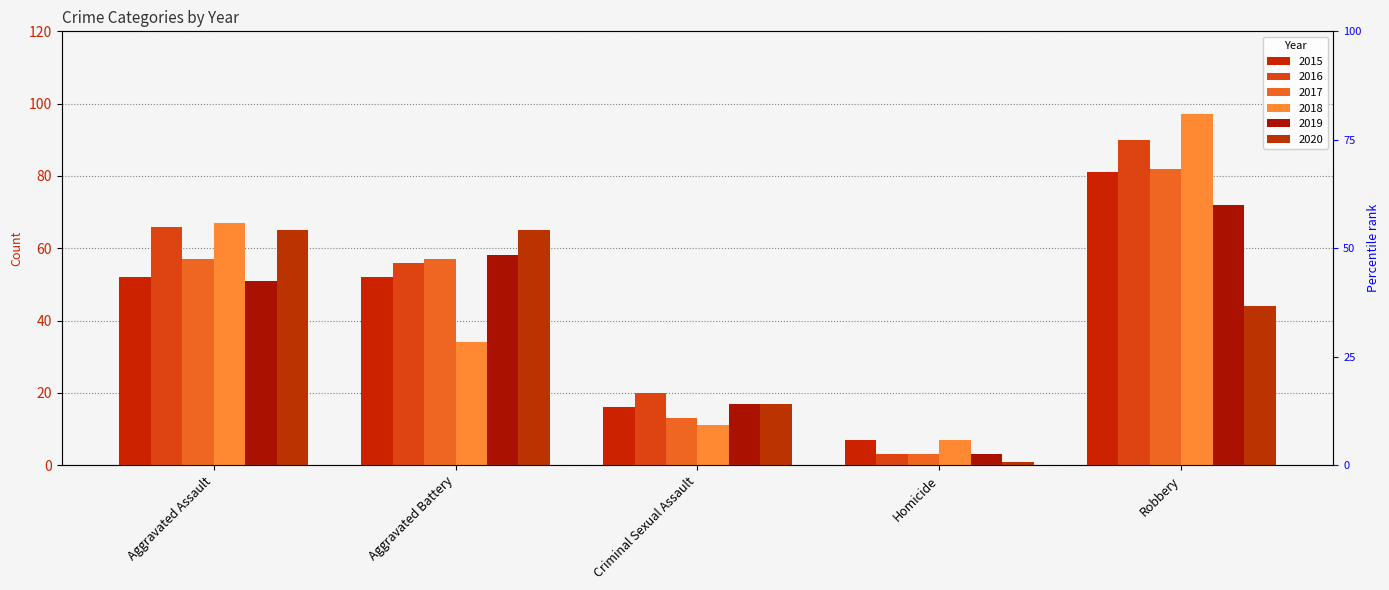

Between Aggravated Assault and Aggravated Battery, which series saw the biggest shift?

2018